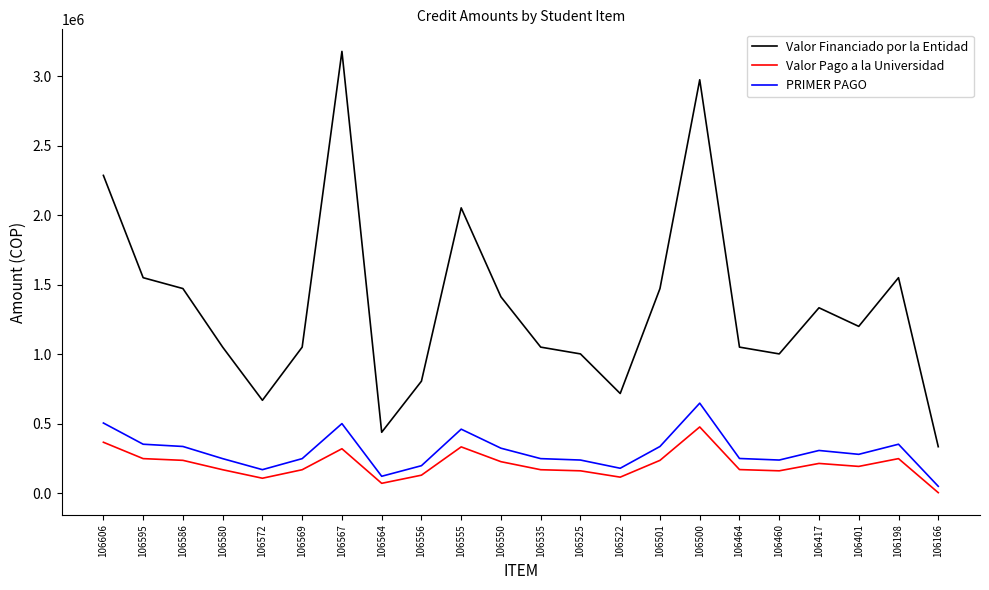

True or false: Valor Financiado por la Entidad and PRIMER PAGO cross at least once.

False